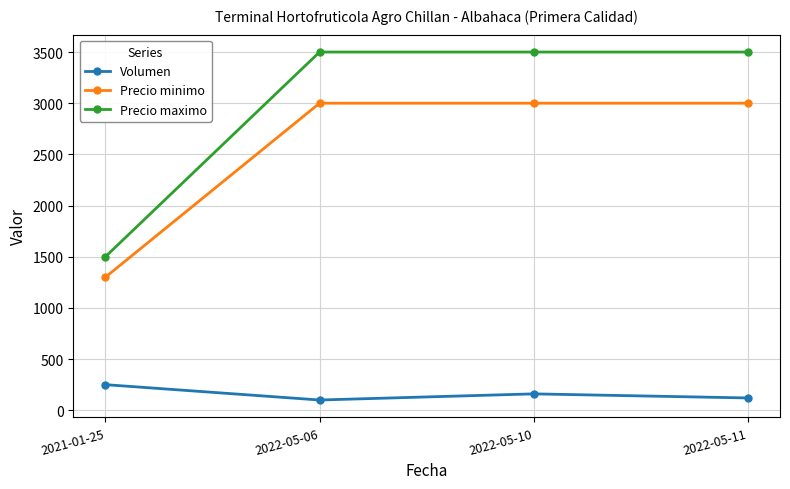

What is the value of the Precio minimo point at the 4th from the left?

3000